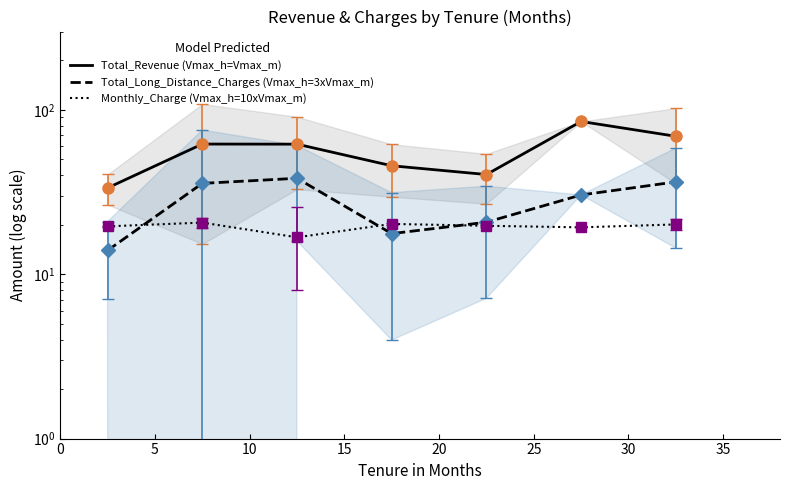

Rank the series by their average value, from lowest to highest.

Monthly_Charge (Vmax_h=10xVmax_m), Total_Long_Distance_Charges (Vmax_h=3xVmax_m), Total_Revenue (Vmax_h=Vmax_m)